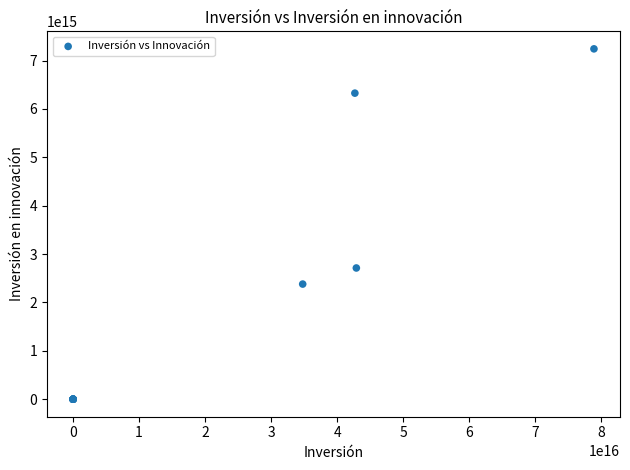

What Y value in the scatter plot is closest to 3621309414245036?

2712651753431442.0